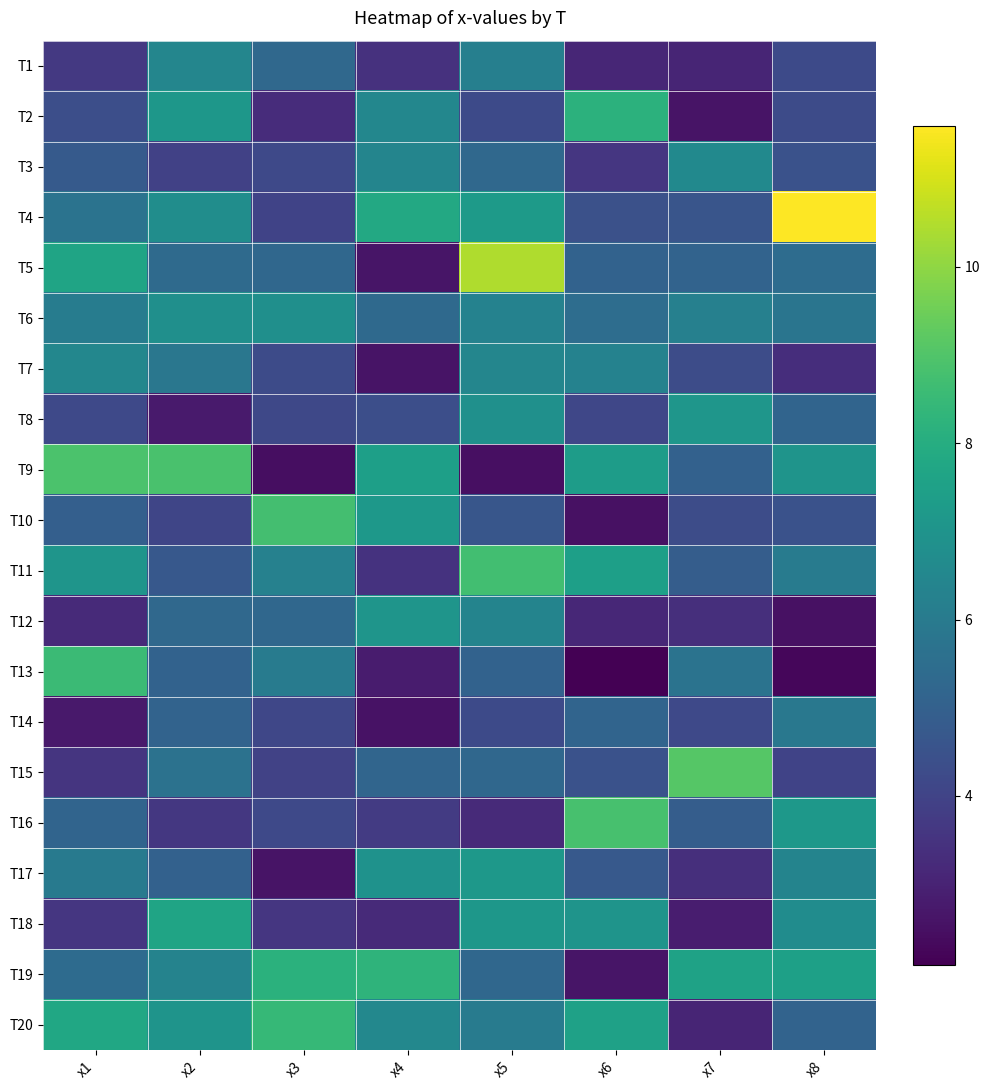

At which category is the sum across all series the highest?

x5